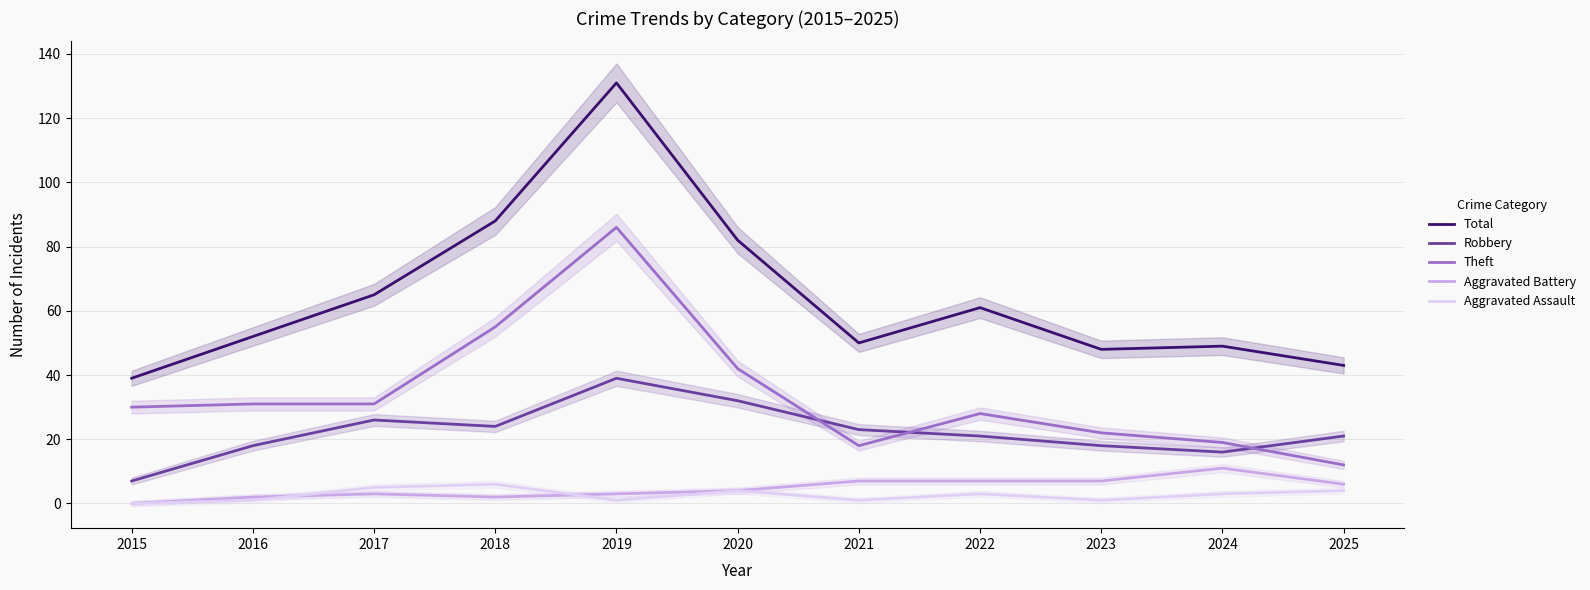

In Theft, how many points are lower than both neighbors (excluding endpoints)?

1